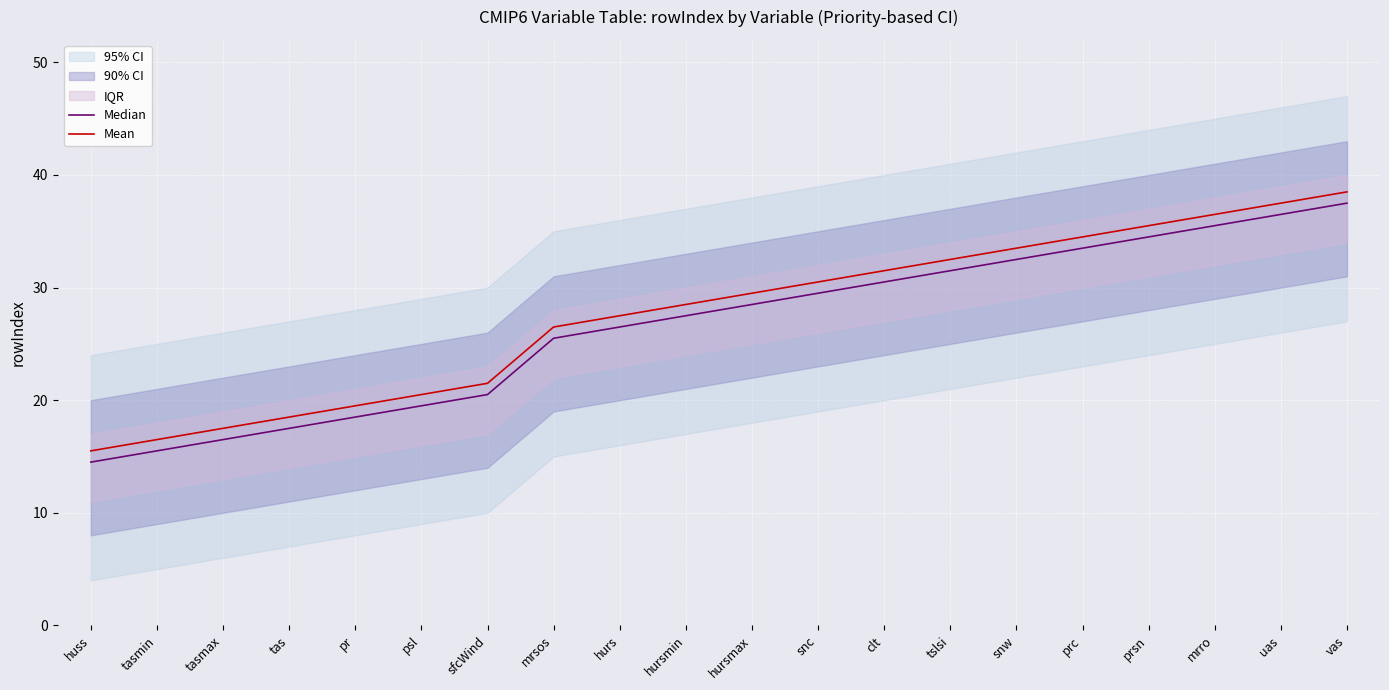

Which series has the widest spread of values?

Median